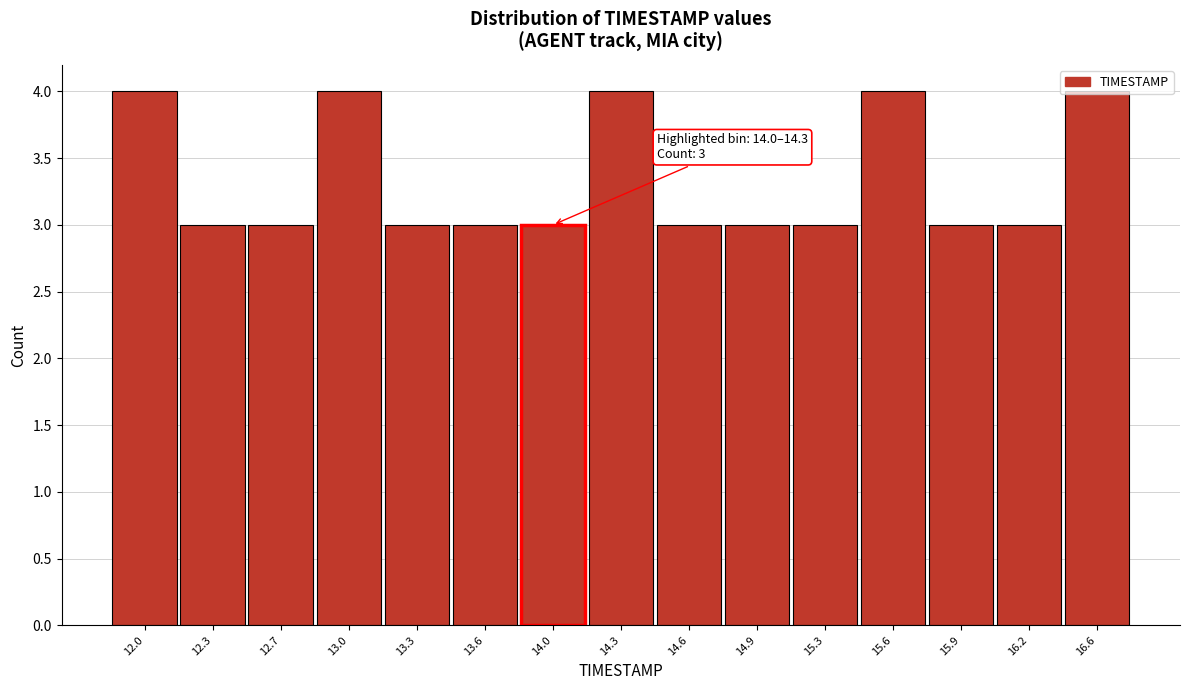

What is the label of the 12th bar from the left?

15.6